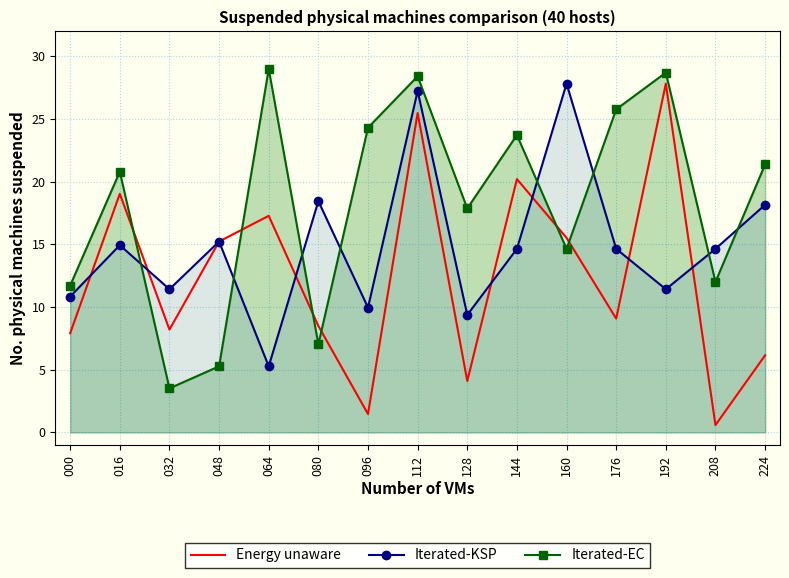

The Iterated-EC series shows 34.5 at 224. True or false?

False